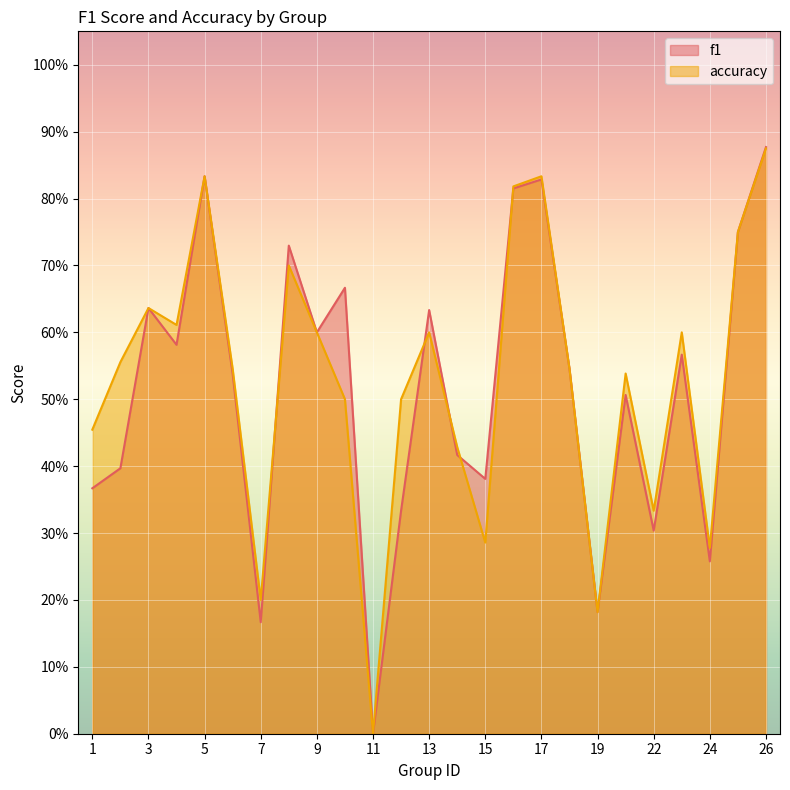

Read the accuracy value at 23.

0.6